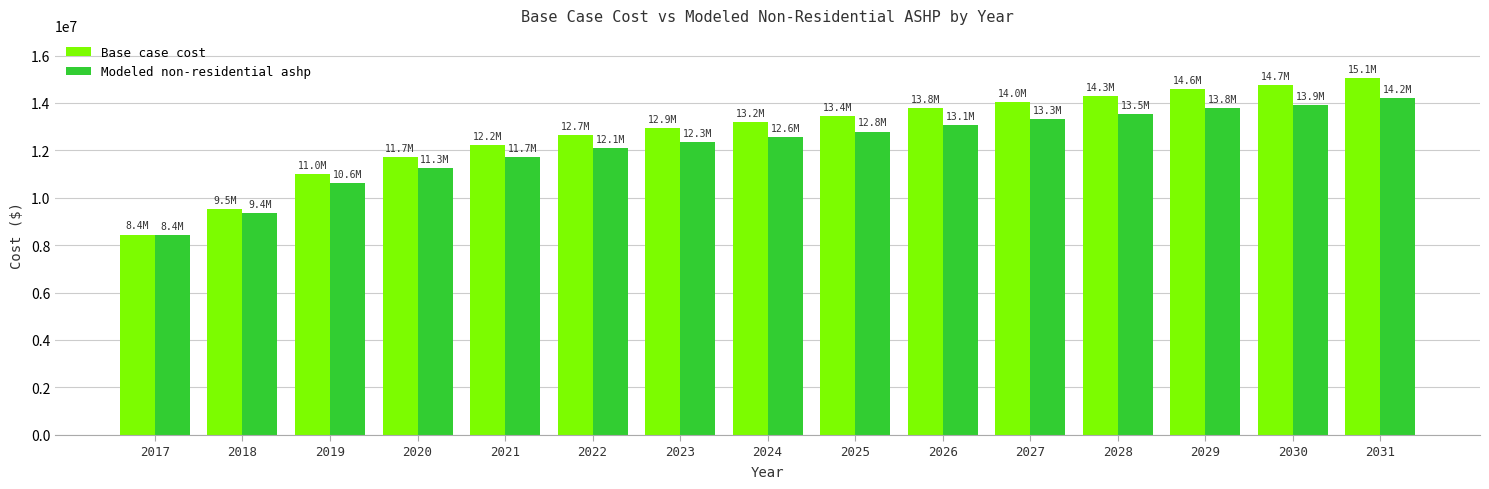

At which category does the chart reach its minimum across all series?

2017